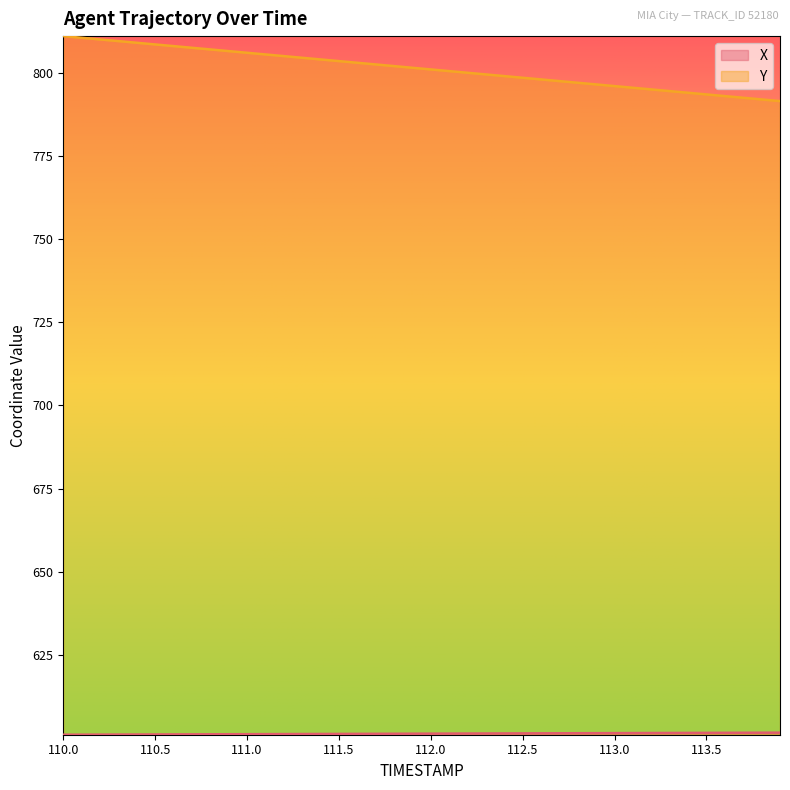

What is the spread (max minus min) of values at 110.6?

206.8